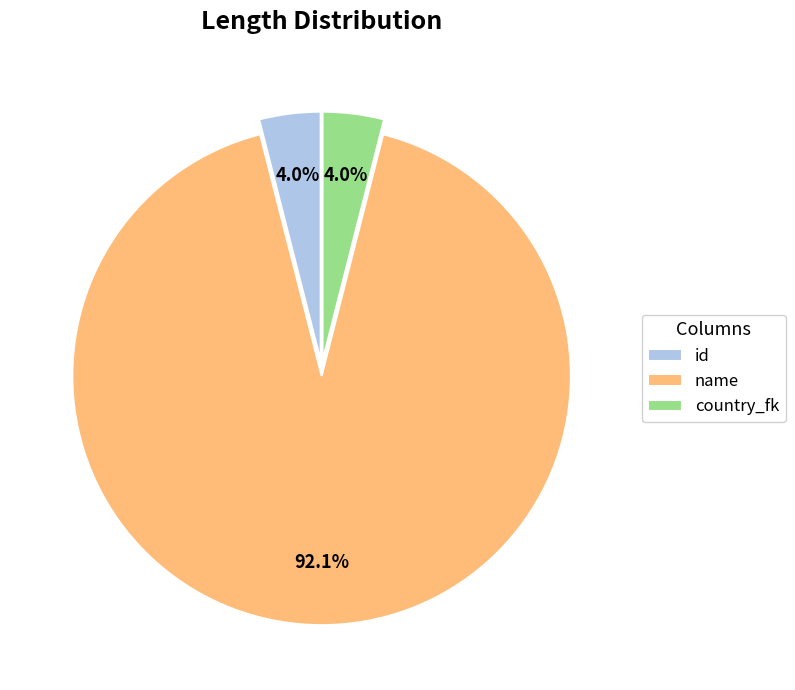

To the nearest percent, what percentage of the pie is id?

4%